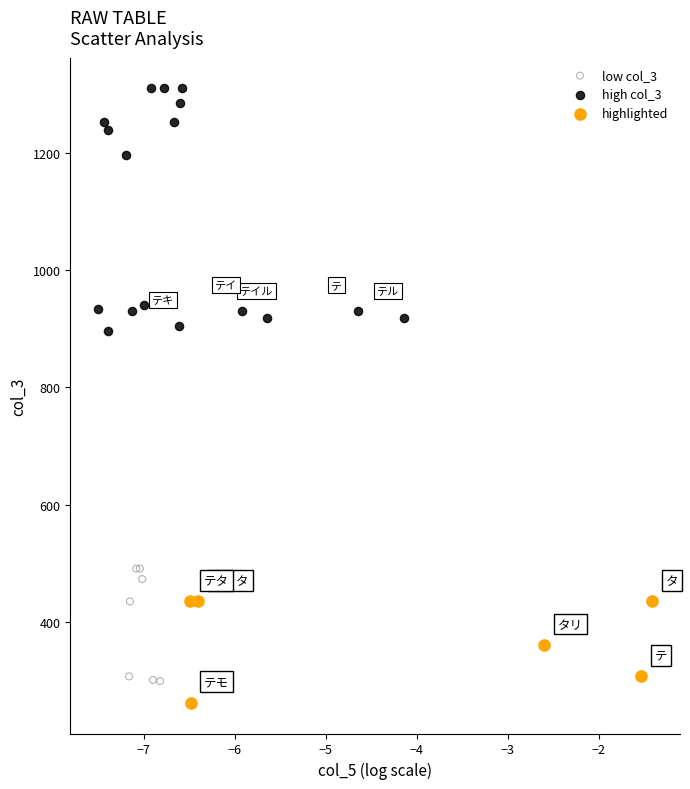

Which series has the largest Y range (max minus min)?

high col_3